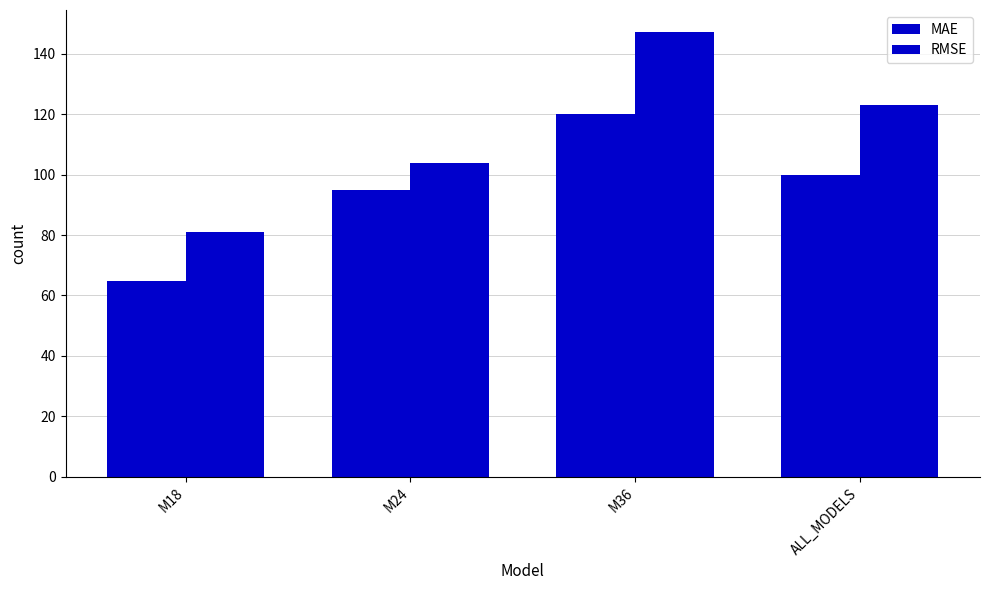

Which category has the lowest value in the RMSE series?

M18